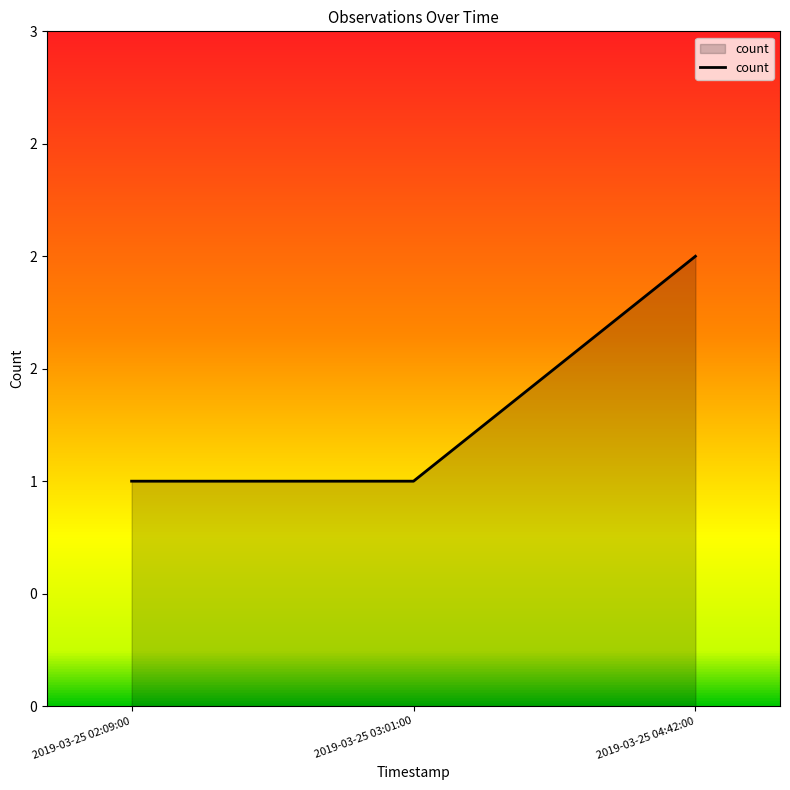

What is the value of the 3rd point from the left?

2